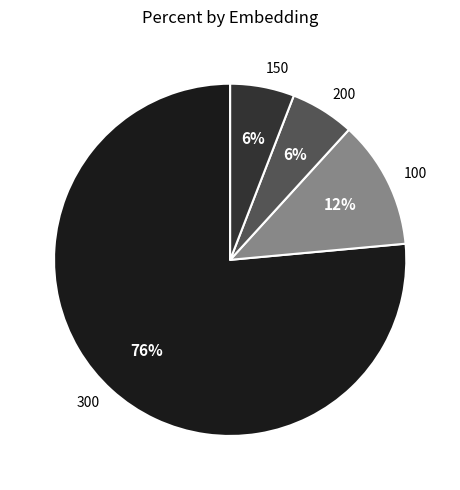

To the nearest percent, what portion does 100 represent?

12%